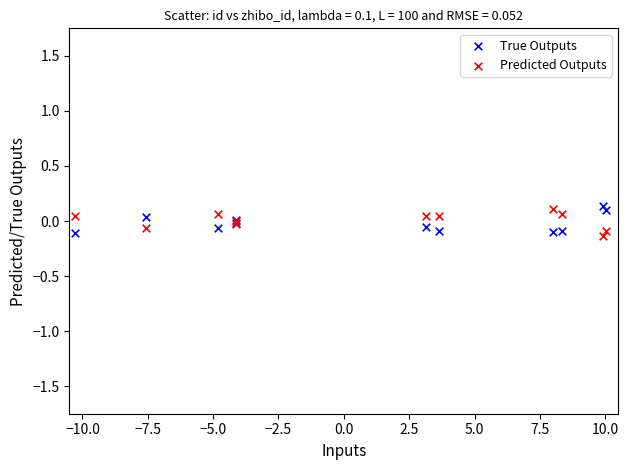

What is the X range (max minus min) for the scatter plot?

20.3